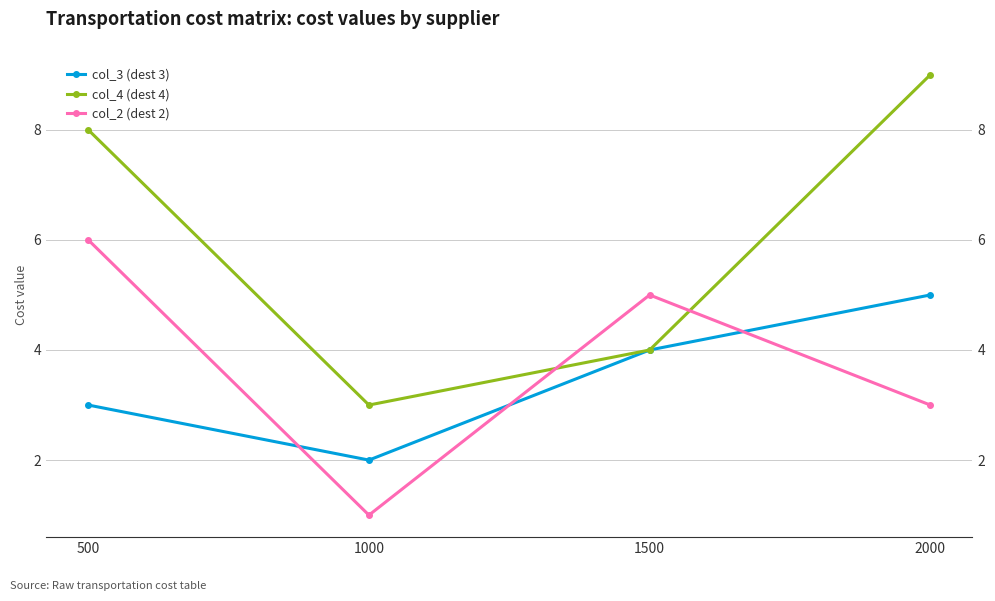

What is the lowest value of the col_3 (dest 3) series?

2